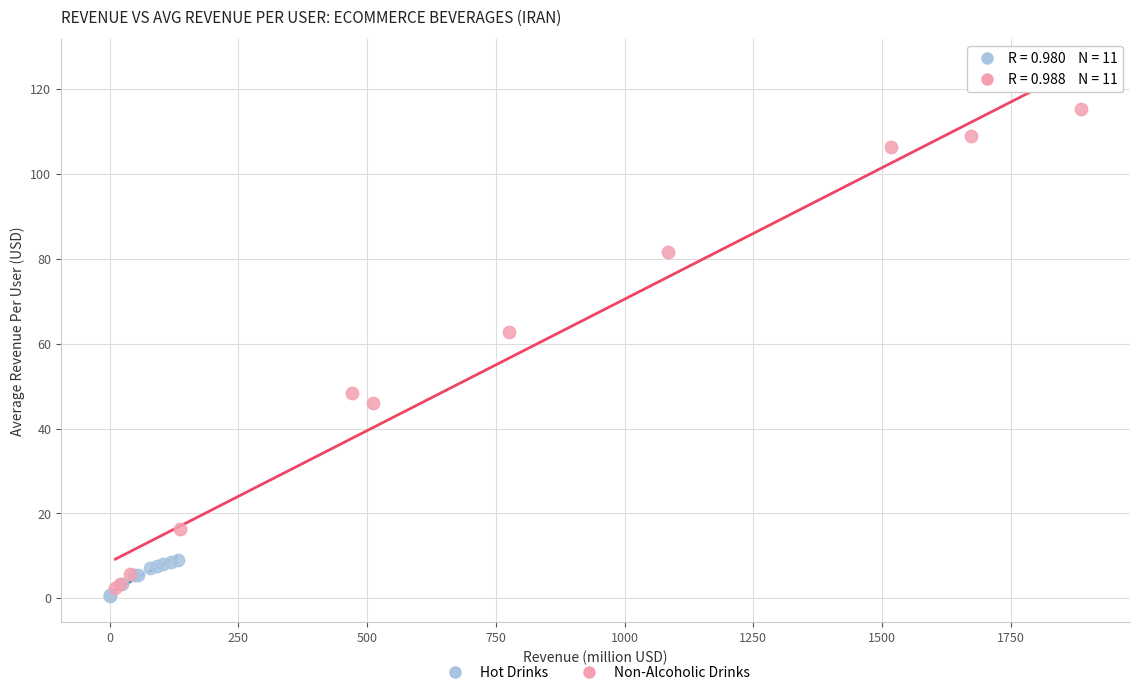

Which series contains the highest Y value?

Non-Alcoholic Drinks